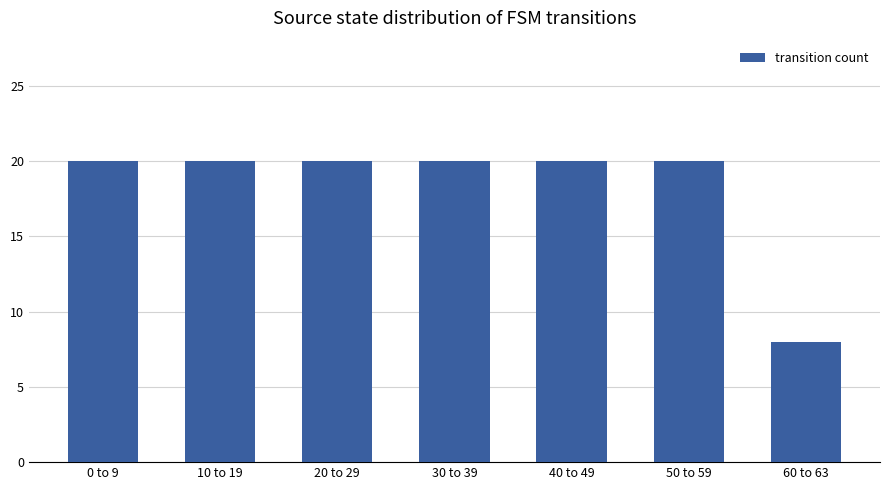

Approximately how many times larger is the value at 50 to 59 compared to 20 to 29?

1.0